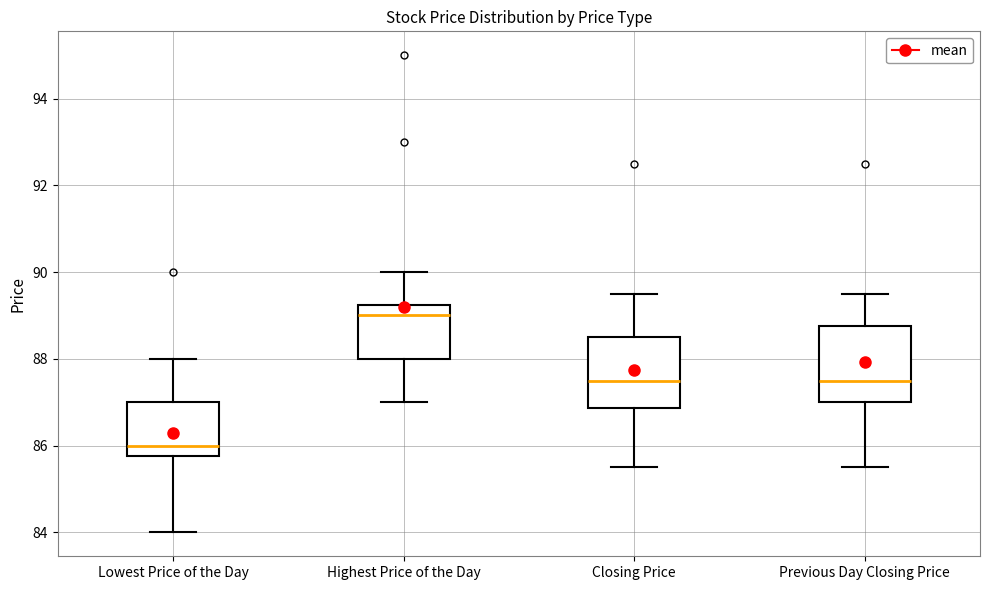

Which box's median line is the highest?

Highest Price of the Day